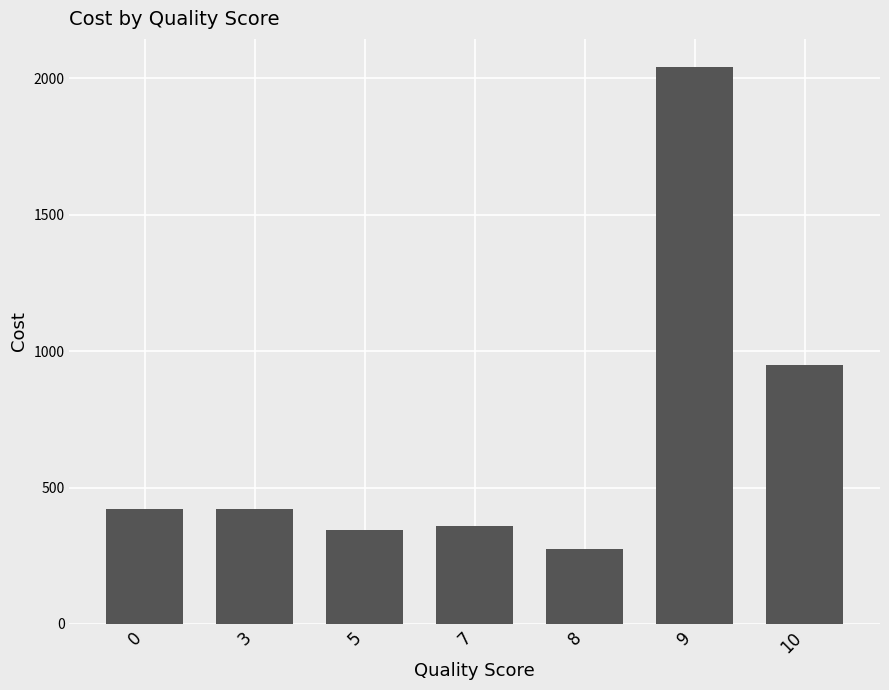

Approximately how many times larger is the value at 5 compared to 0?

0.8